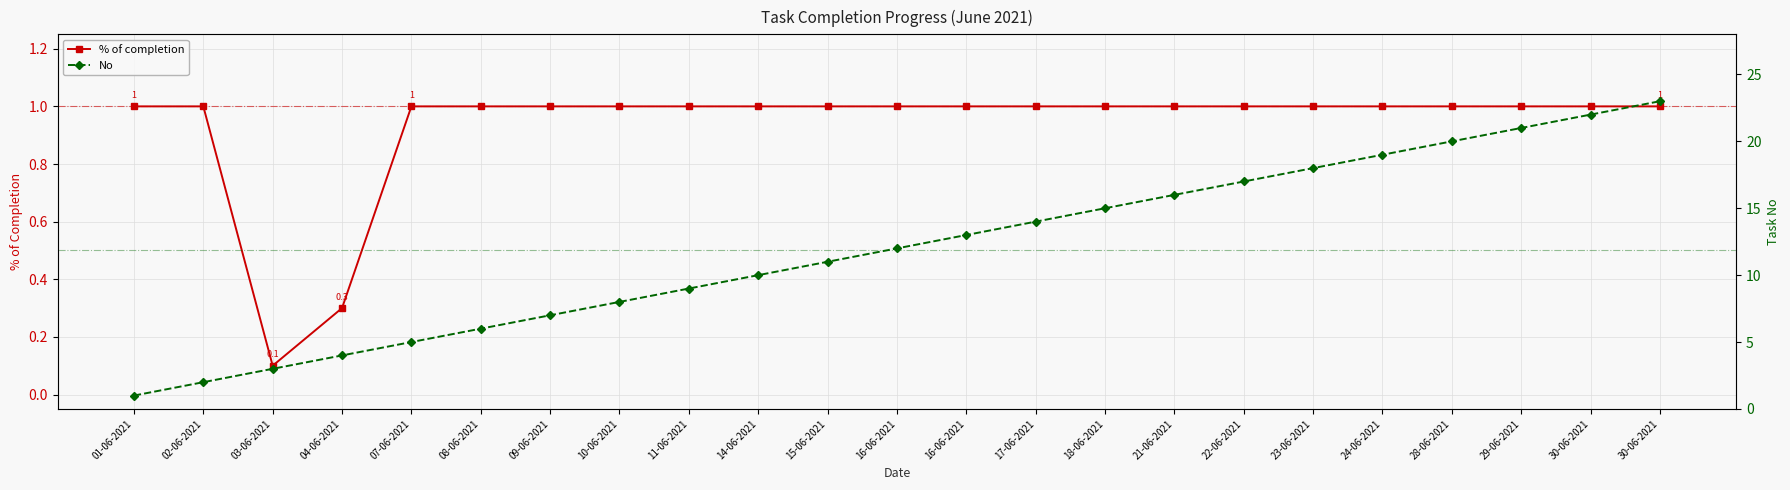

Count the % of completion values in the range 1 to 2.

21